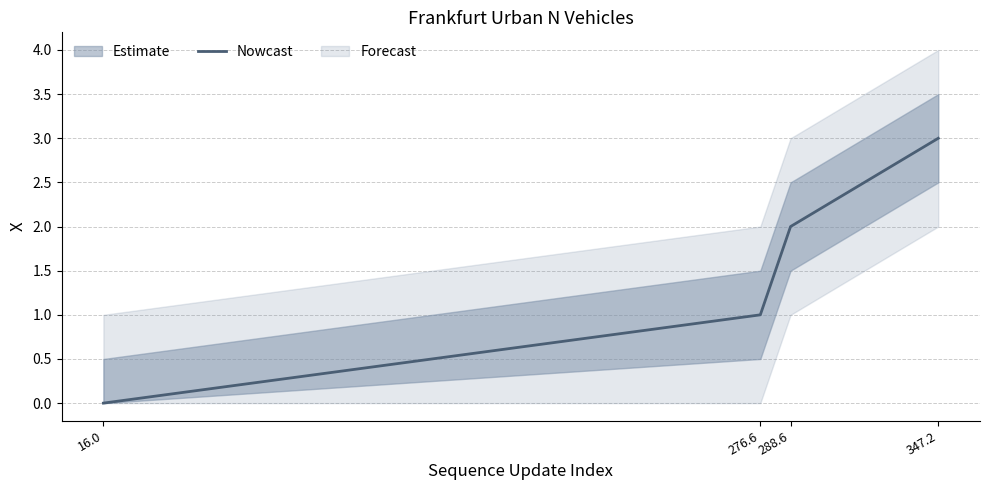

Reading left to right, transcribe all the data shown in this chart.

16.0=0	276.6=1	288.6=2	347.2=3